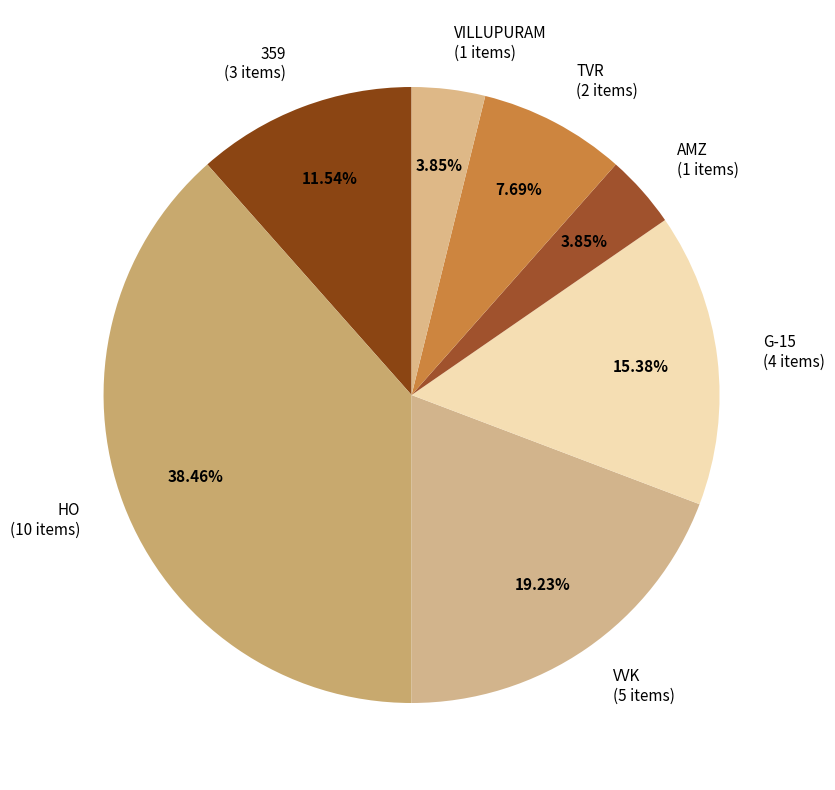

Do VILLUPURAM (1 items) and TVR (2 items) together represent more than half of the pie?

No